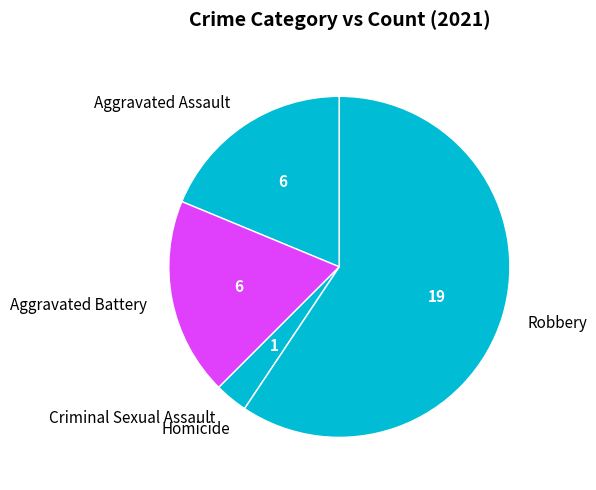

Does Robbery account for over 50% of the chart?

Yes